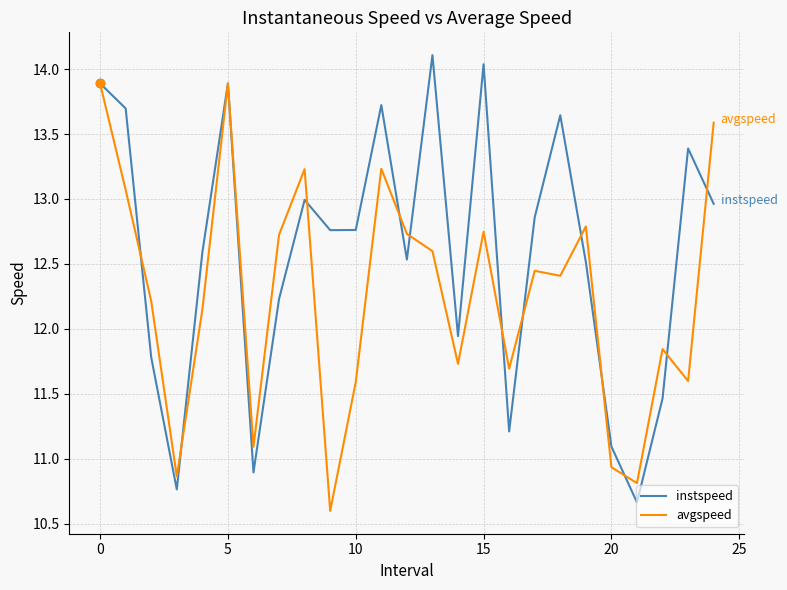

How many values in the instspeed series exceed 12?

17